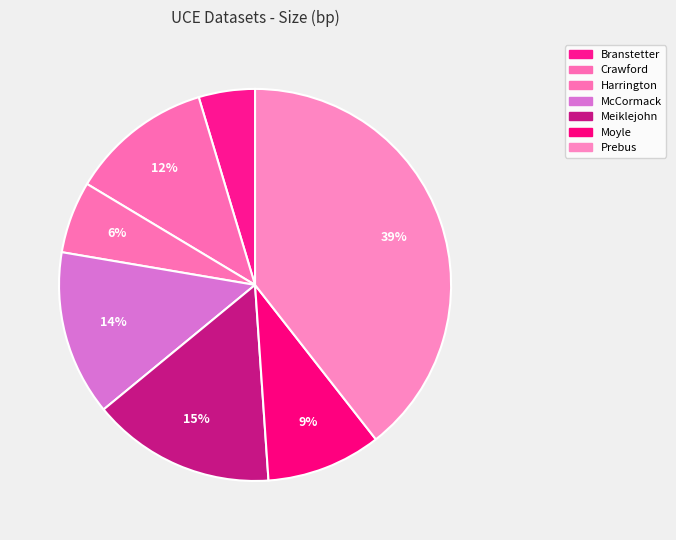

Count the number of slices in the pie.

7